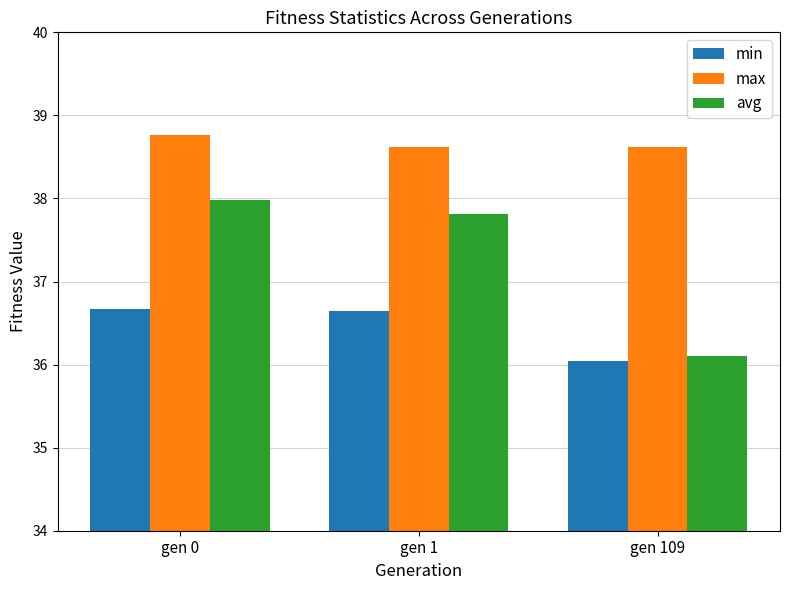

Reading left to right, extract all data points from this chart.

min: gen 0=36.7	gen 1=36.6	gen 109=36.0
max: gen 0=38.8	gen 1=38.6	gen 109=38.6
avg: gen 0=38.0	gen 1=37.8	gen 109=36.1